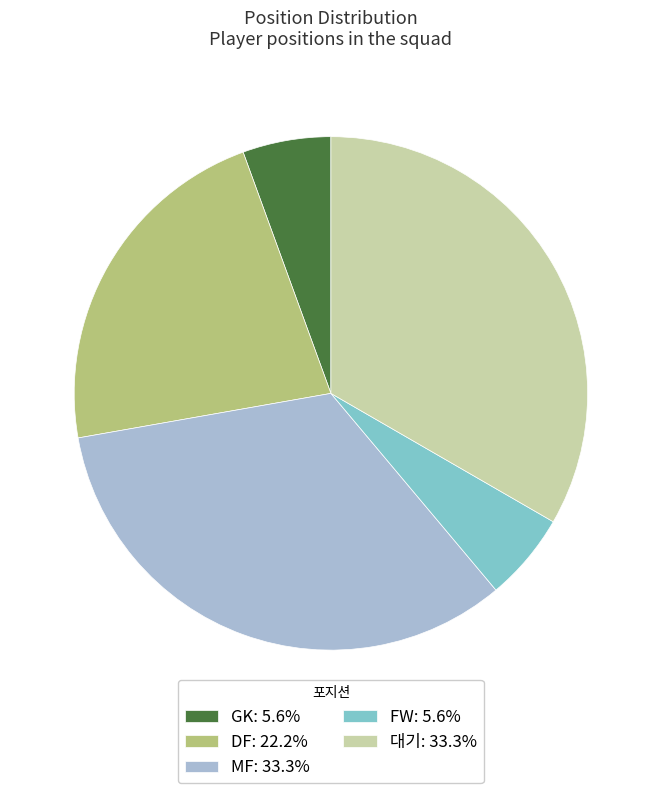

What is the ratio of the value at 대기: 33.3% to the value at GK: 5.6%?

6.0